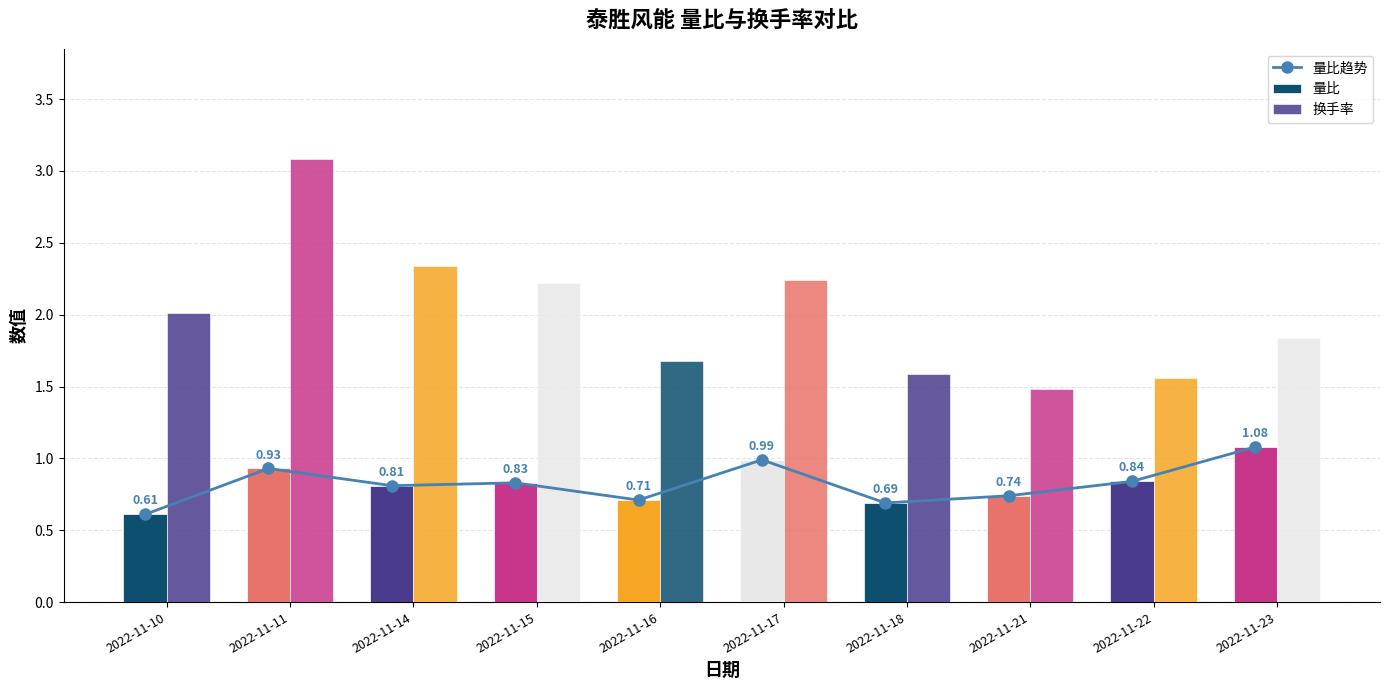

At which label is 量比 closest to 0?

2022-11-10